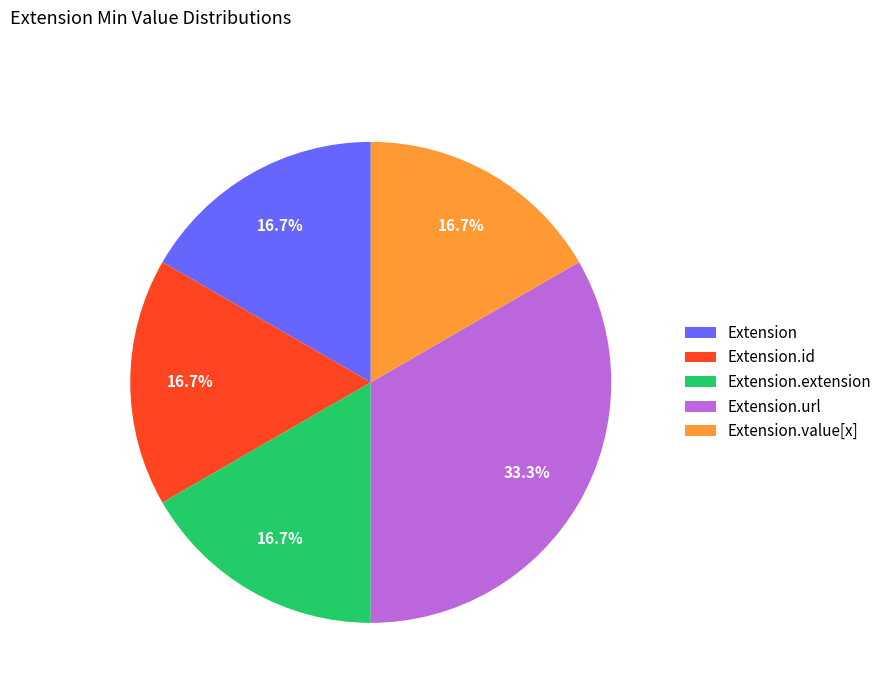

Which has a higher value, Extension.url or Extension.value[x]?

Extension.url